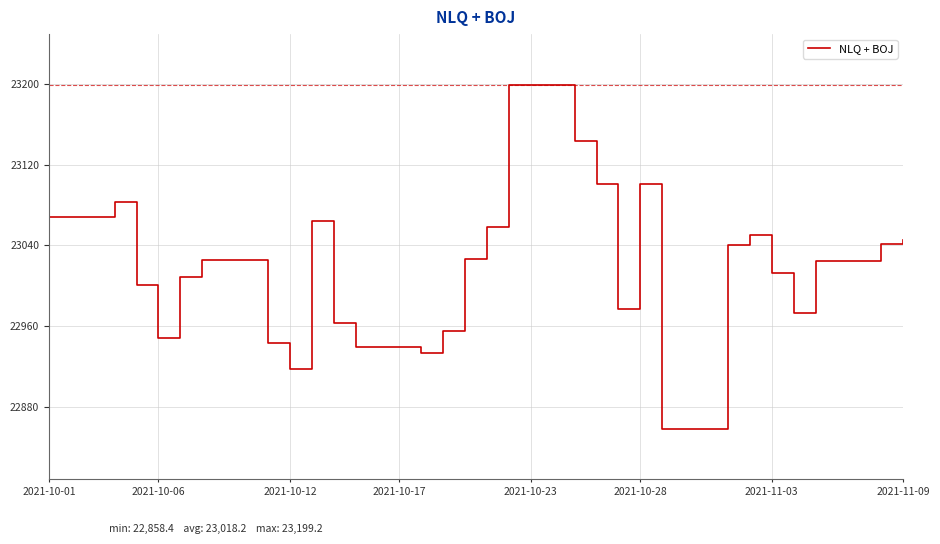

Count the number of data series in this chart.

1